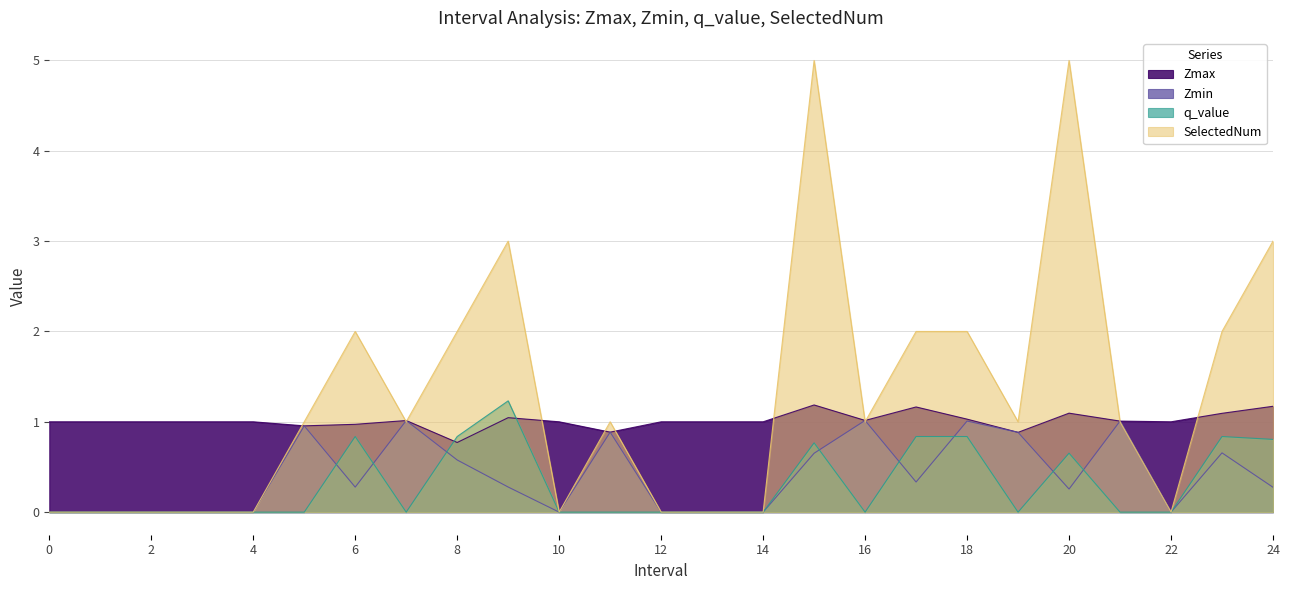

Reading left to right, transcribe all the data shown in this chart.

Zmax: 0=1.0	1=1.0	2=1.0	3=1.0	4=1.0	5=1.0	6=1.0	7=1.0	8=0.8	9=1.0	10=1.0	11=0.9	12=1.0	13=1.0	14=1.0	15=1.2	16=1.0	17=1.2	18=1.0	19=0.9	20=1.1	21=1.0	22=1.0	23=1.1	24=1.2
Zmin: 0=0.0	1=0.0	2=0.0	3=0.0	4=0.0	5=1.0	6=0.3	7=1.0	8=0.6	9=0.3	10=0.0	11=0.9	12=0.0	13=0.0	14=0.0	15=0.7	16=1.0	17=0.3	18=1.0	19=0.9	20=0.3	21=1.0	22=0.0	23=0.7	24=0.3
q_value: 0=0.0	1=0.0	2=0.0	3=0.0	4=0.0	5=0.0	6=0.8	7=0.0	8=0.8	9=1.2	10=0.0	11=0.0	12=0.0	13=0.0	14=0.0	15=0.8	16=0.0	17=0.8	18=0.8	19=0.0	20=0.7	21=0.0	22=0.0	23=0.8	24=0.8
SelectedNum: 0=0.0	1=0.0	2=0.0	3=0.0	4=0.0	5=1.0	6=2.0	7=1.0	8=2.0	9=3.0	10=0.0	11=1.0	12=0.0	13=0.0	14=0.0	15=5.0	16=1.0	17=2.0	18=2.0	19=1.0	20=5.0	21=1.0	22=0.0	23=2.0	24=3.0